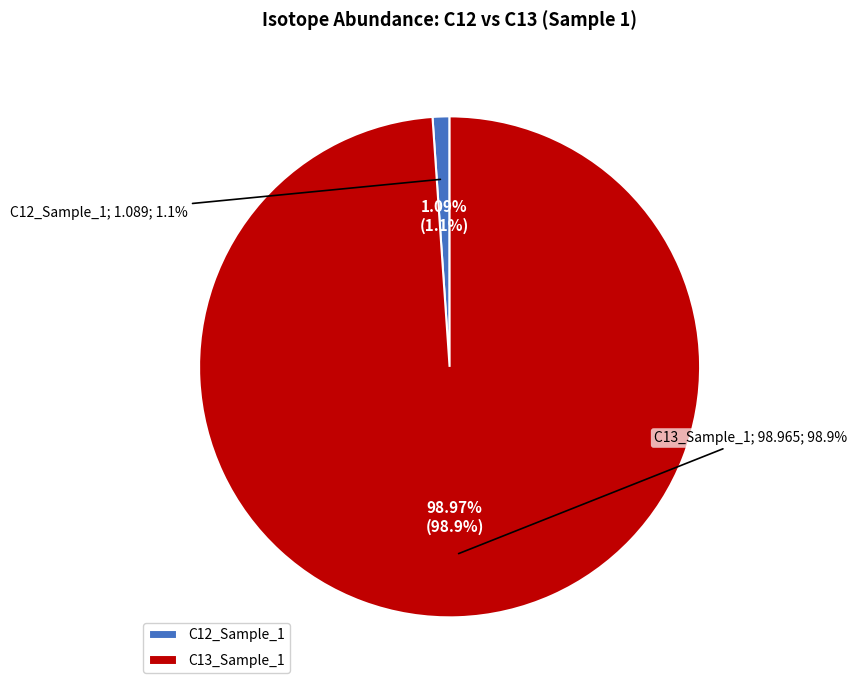

How many slices are in this pie chart?

2